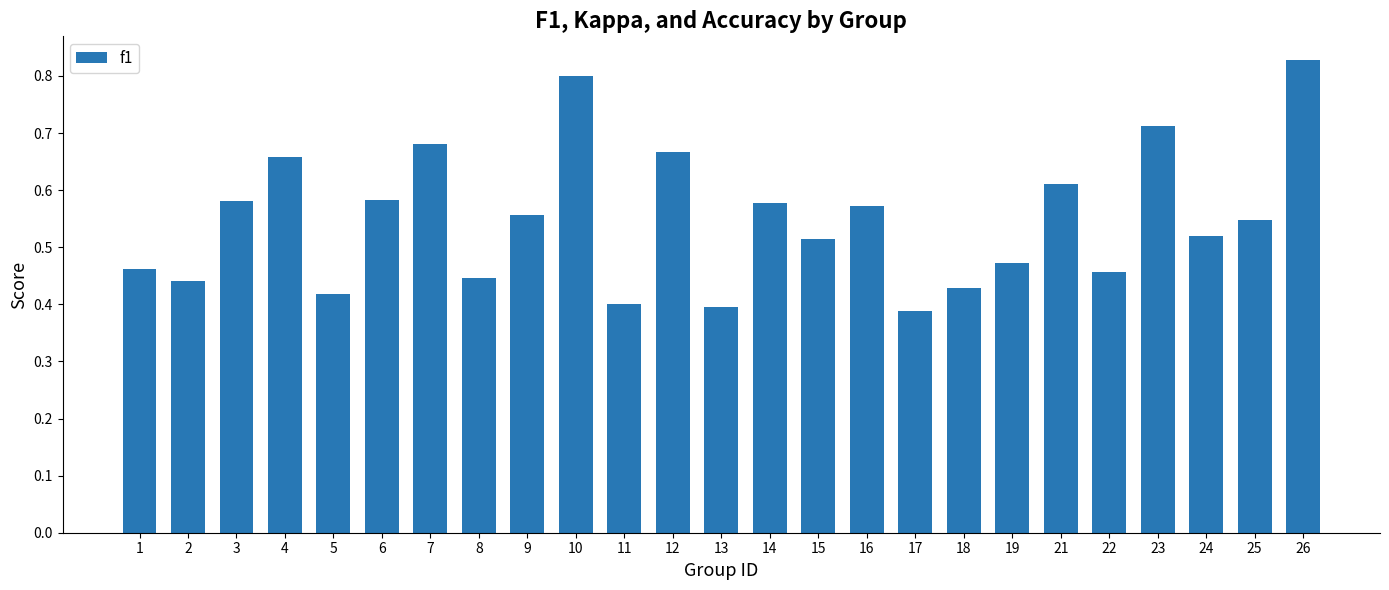

What is the change in value from 3 to 22?

-0.1